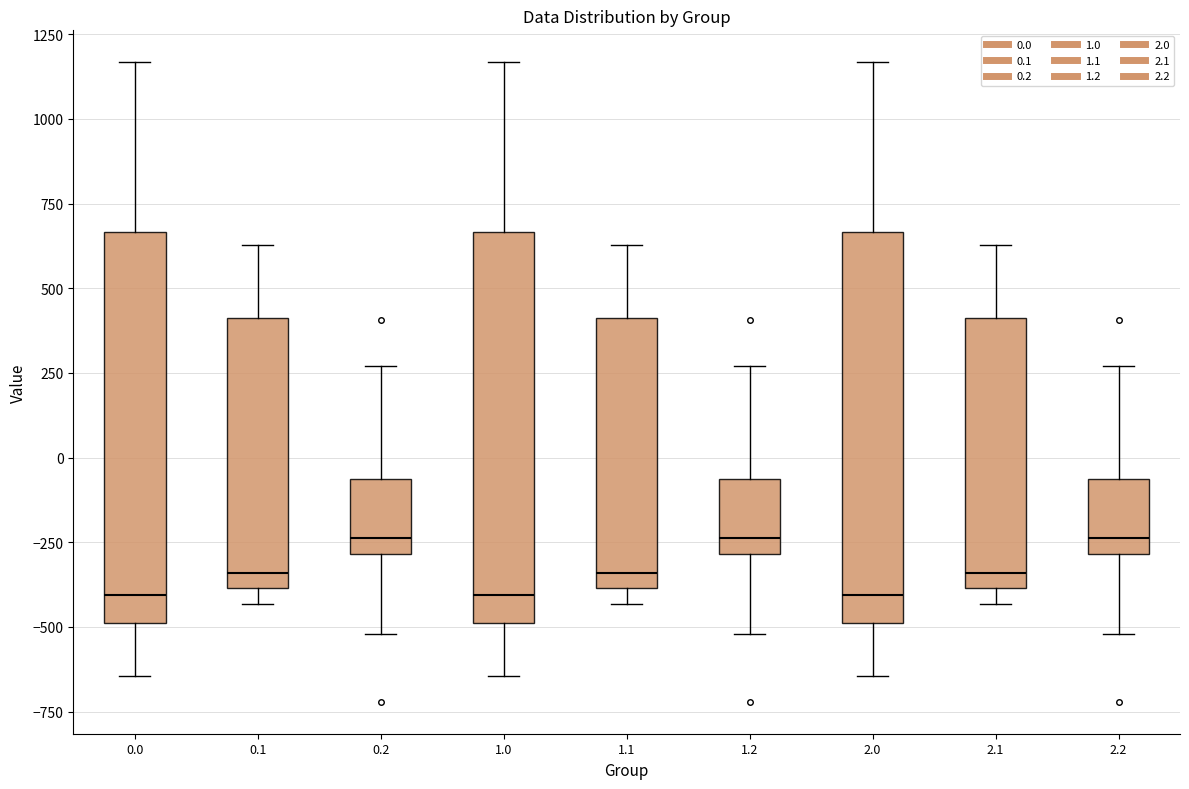

Reading left to right, read every box against the y-axis: the position of its median line, the range the box covers, and the ends of its whiskers. The values are not printed on the chart, so give them approximately, as read against the axis.

0.0: median -400, box -500 to 650, whiskers -650 to 1150
0.1: median -350, box -400 to 400, whiskers -450 to 650
0.2: median -250, box -300 to -50, whiskers -500 to 250
1.0: median -400, box -500 to 650, whiskers -650 to 1150
1.1: median -350, box -400 to 400, whiskers -450 to 650
1.2: median -250, box -300 to -50, whiskers -500 to 250
2.0: median -400, box -500 to 650, whiskers -650 to 1150
2.1: median -350, box -400 to 400, whiskers -450 to 650
2.2: median -250, box -300 to -50, whiskers -500 to 250